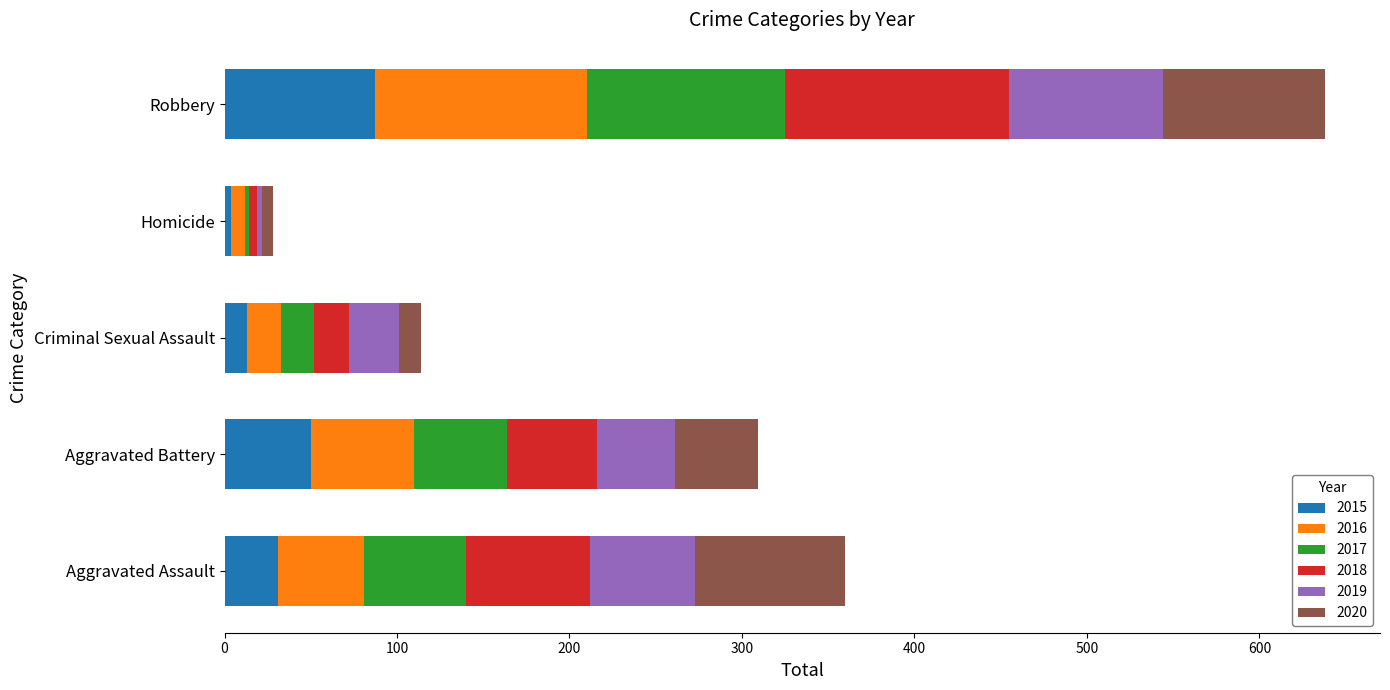

What is the highest value of the 2015 series?

87